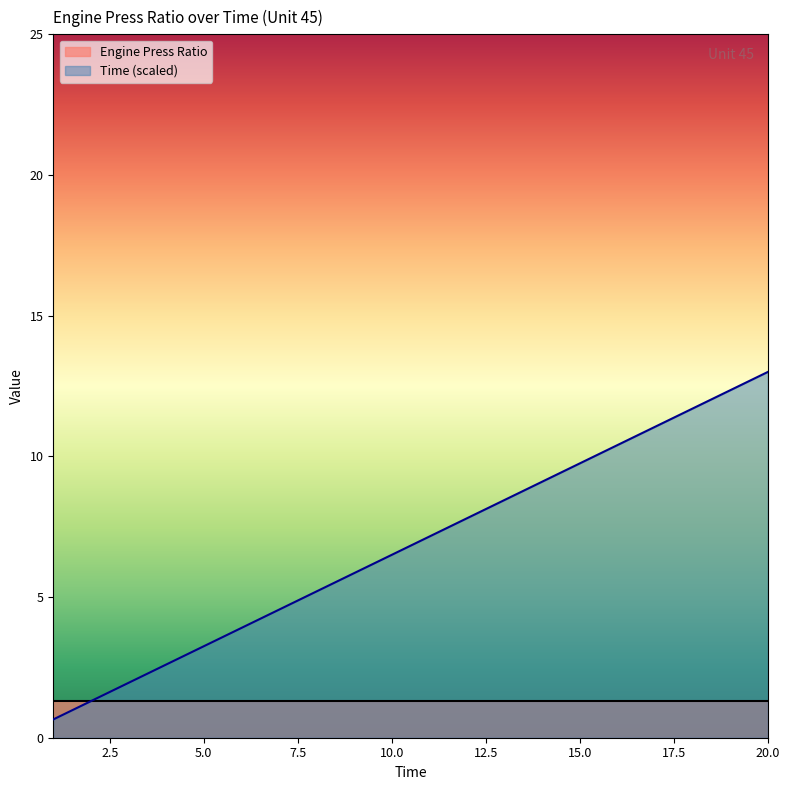

Is it true that the value at 7 is 4.5?

True